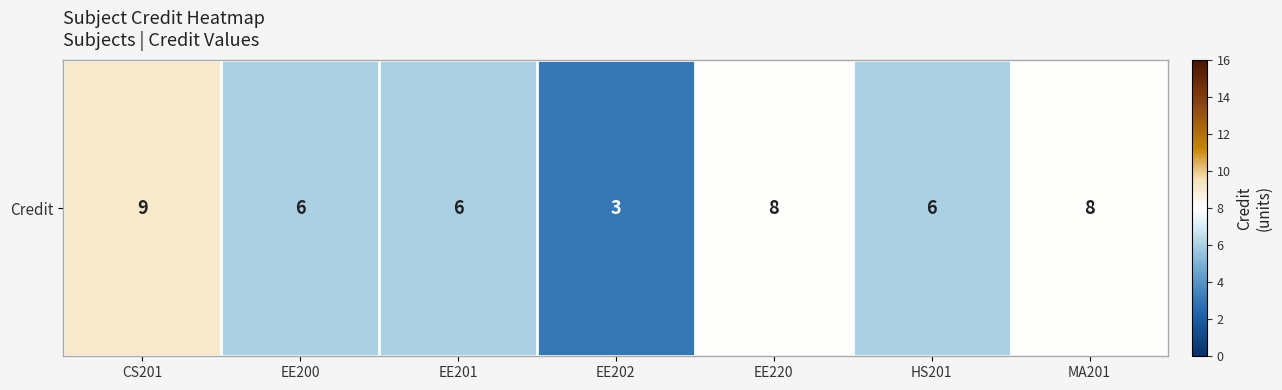

The chart shows a value of 8 at MA201. True or false?

True